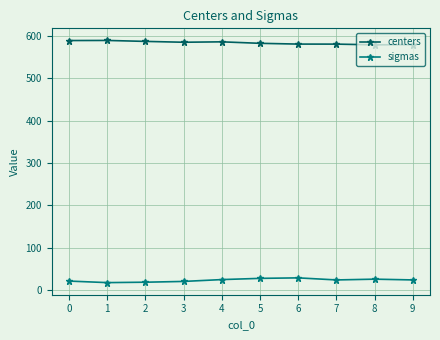

True or false: centers and sigmas cross at least once.

False